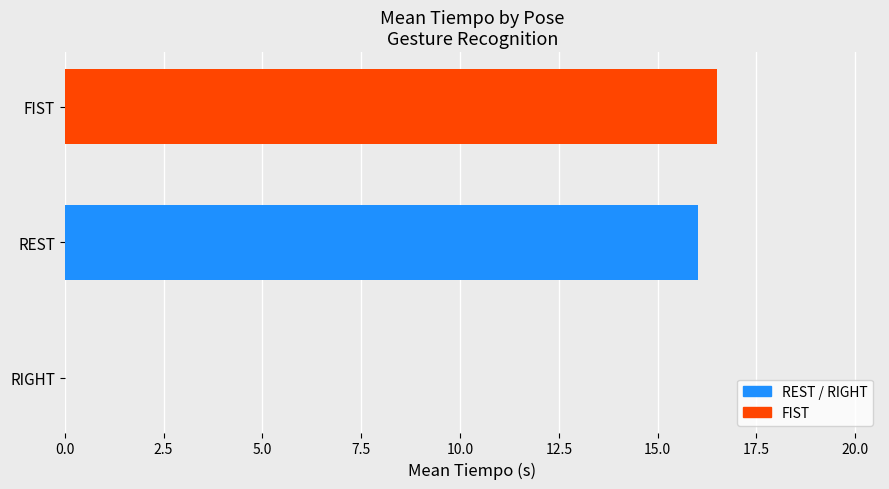

Between REST and RIGHT, which is larger?

REST